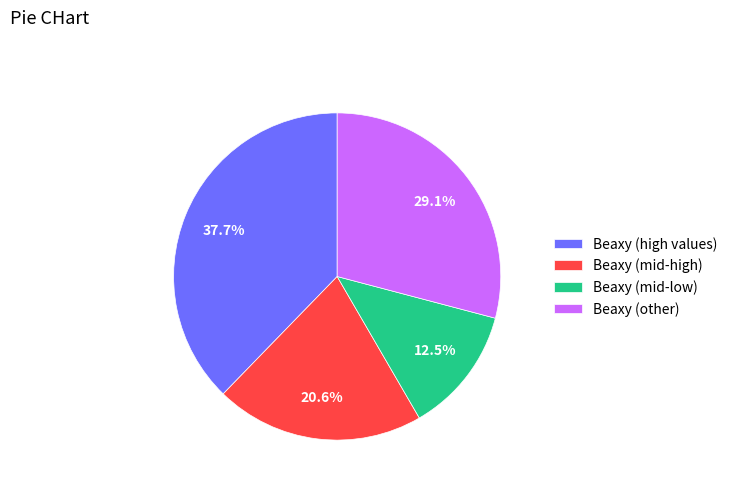

Is there any slice that represents more than half of the pie?

No